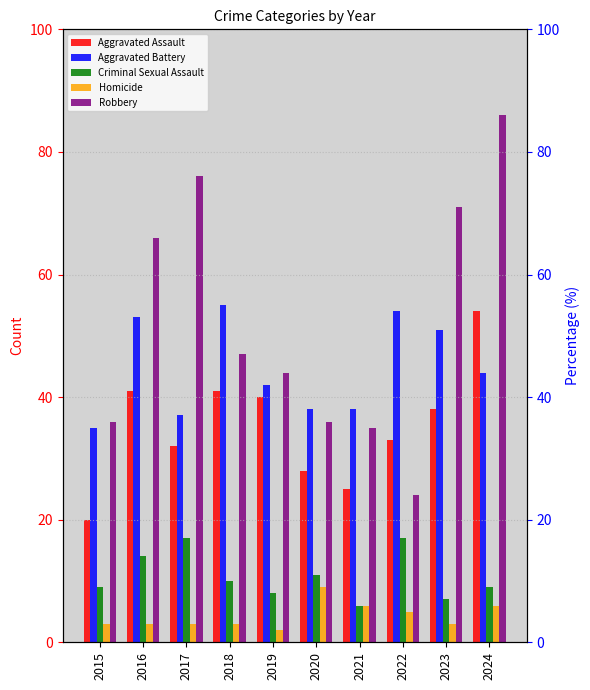

Is it true that Homicide equals 3 at 2023?

True